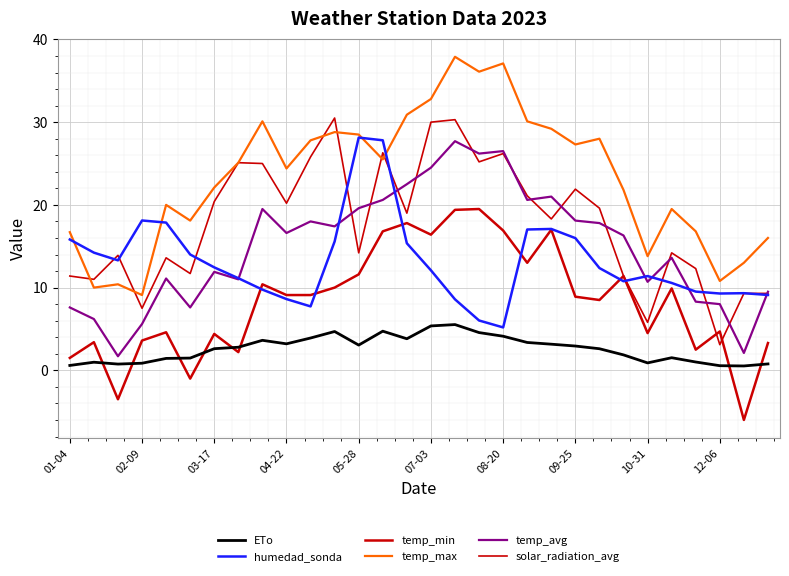

Does the chart display data point markers on the line(s)?

No